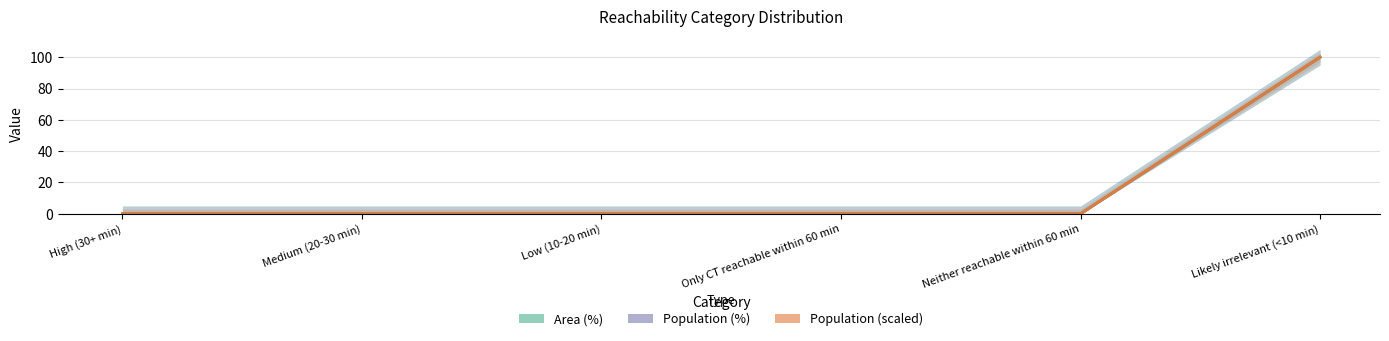

What are all the series names shown in the legend?

Area (%), Population (%), Population (scaled)